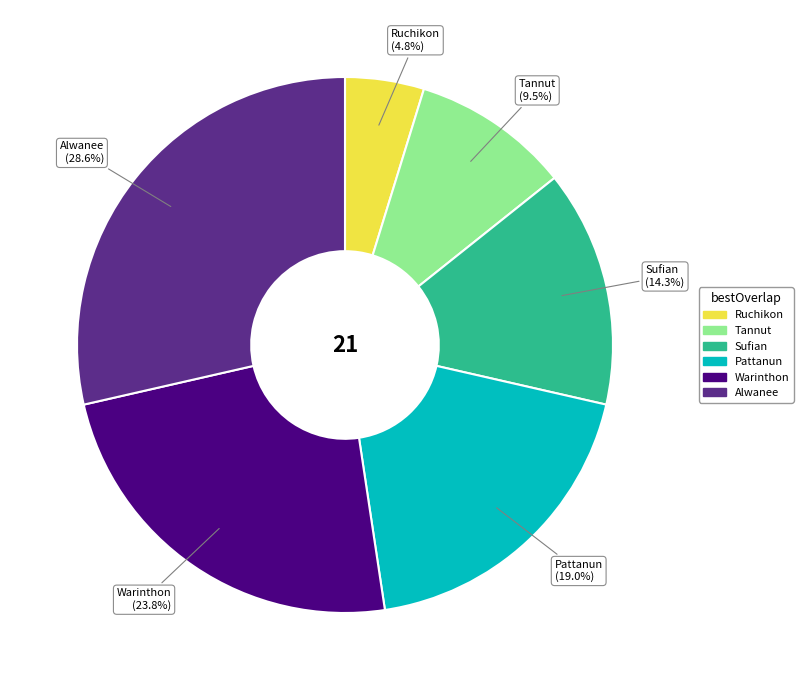

What percentage is the Pattanun slice, to the nearest percent?

19%